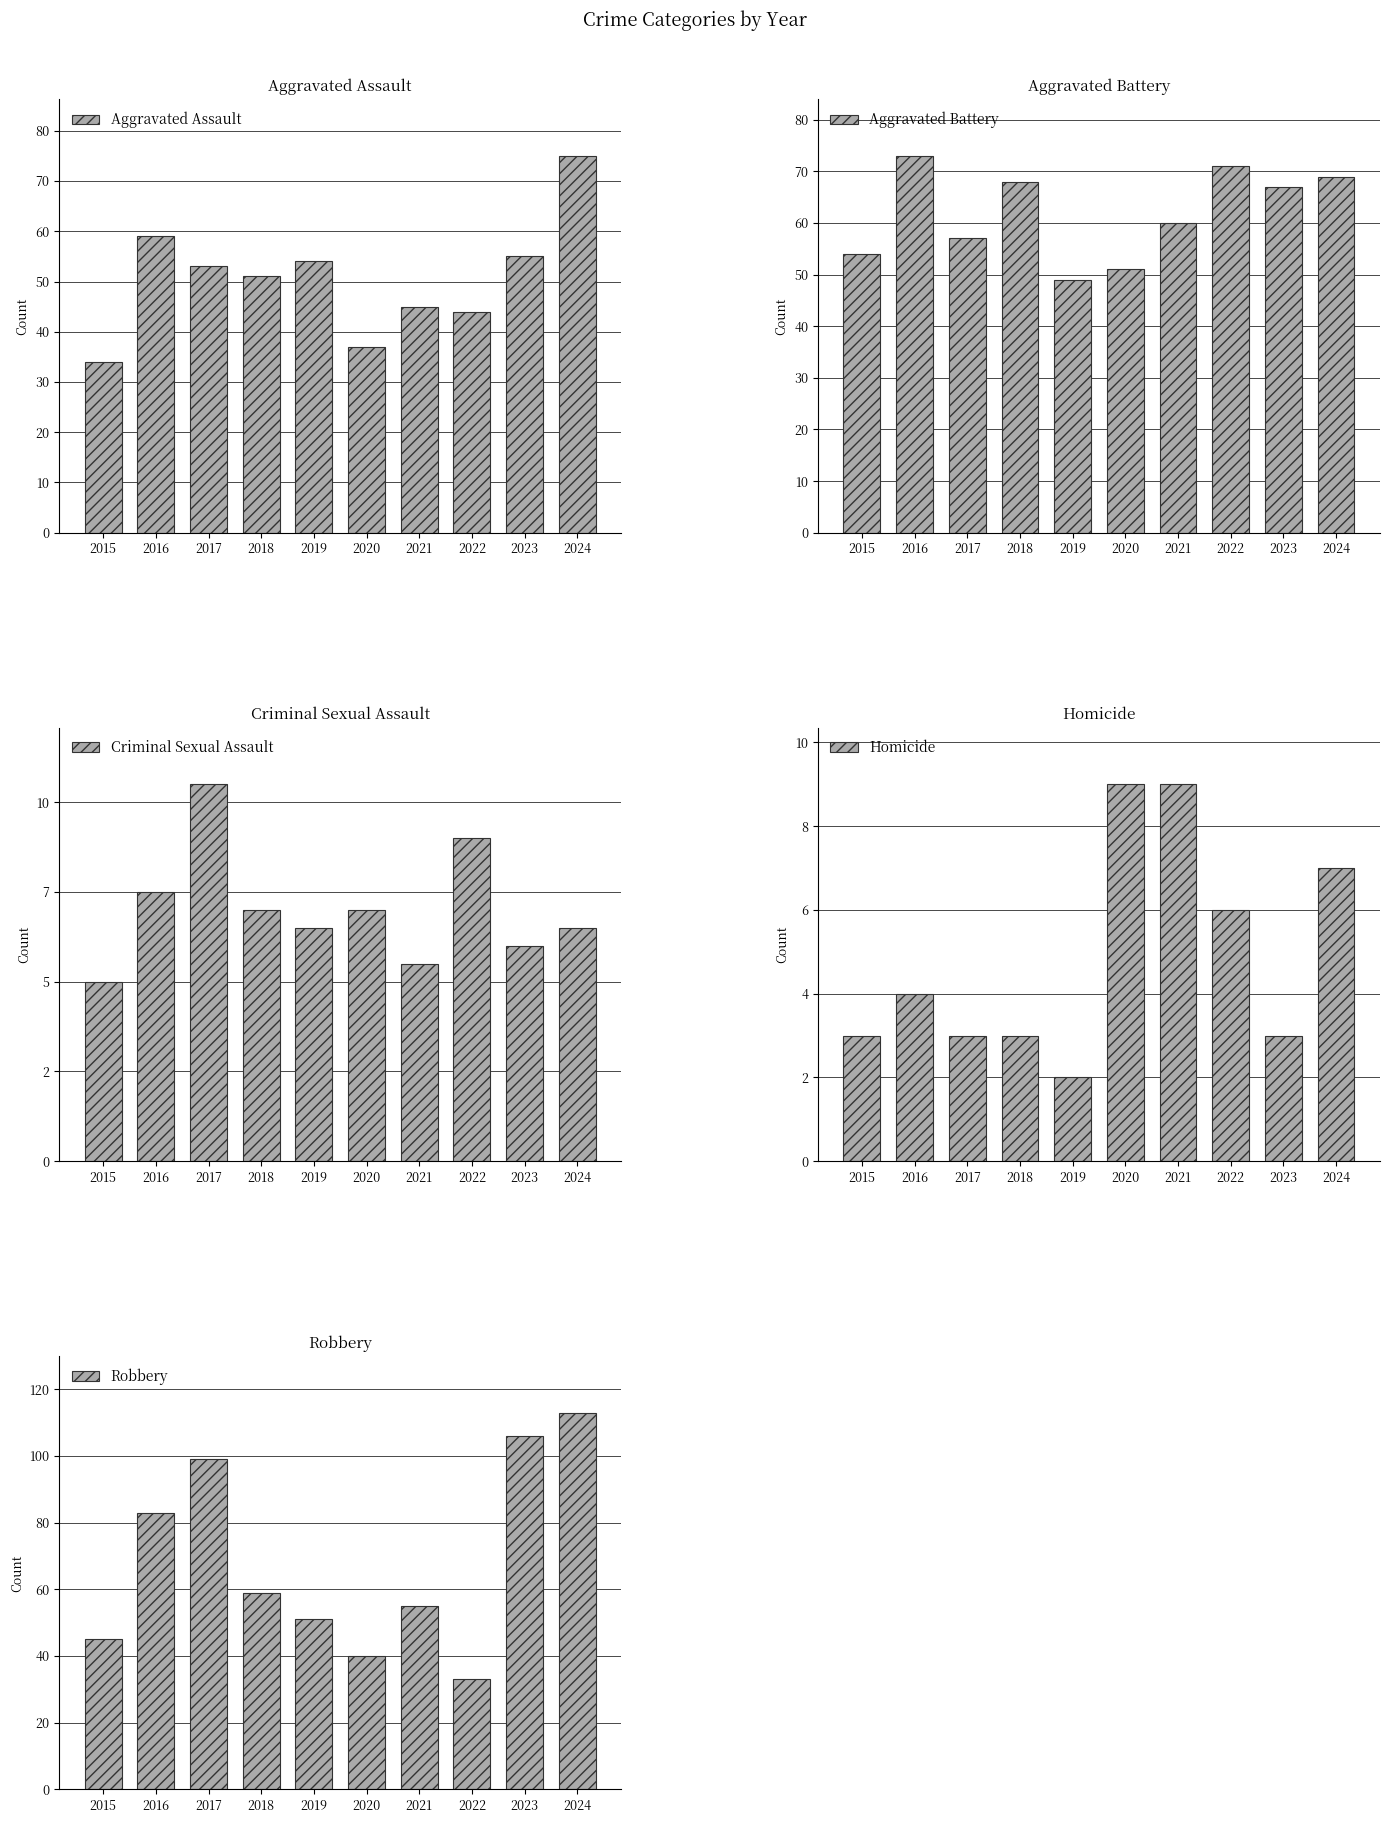

What is the difference between the highest and lowest values at 2021?

51